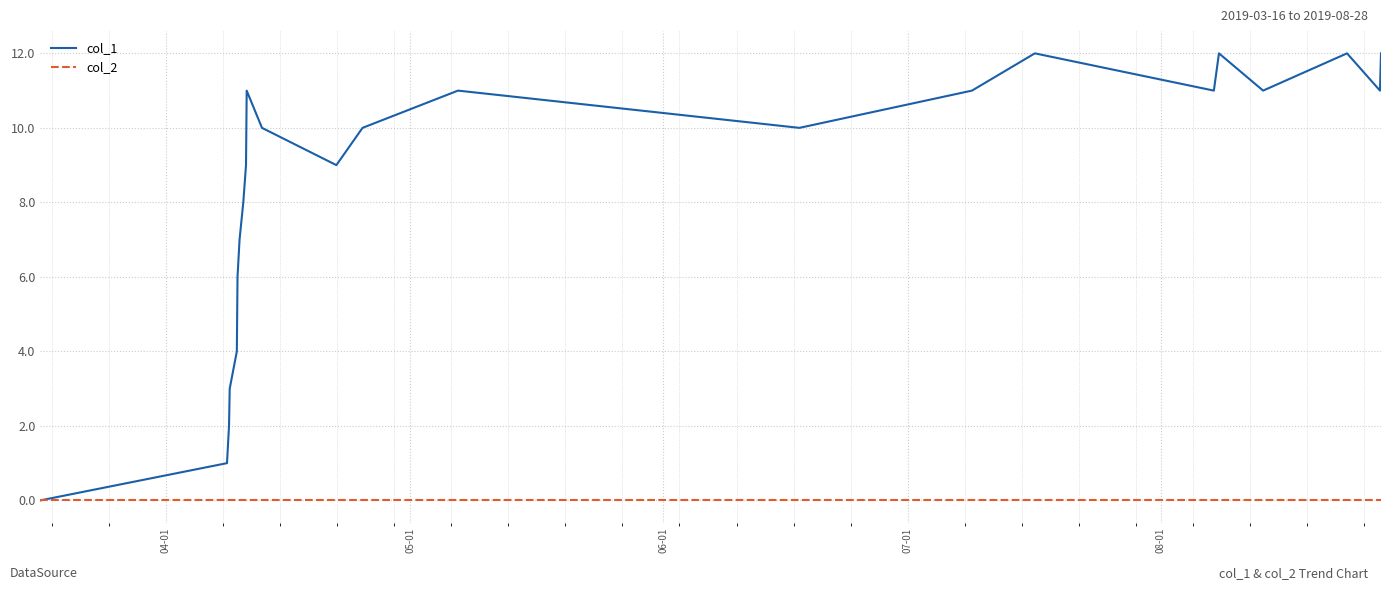

Reading right to left, what are all the values shown in this chart?

col_1: 12	11	12	11	12	11	12	11	10	11	10	9	10	11	9	8	7	6	4	3	2	1	0
col_2: 0	0	0	0	0	0	0	0	0	0	0	0	0	0	0	0	0	0	0	0	0	0	0